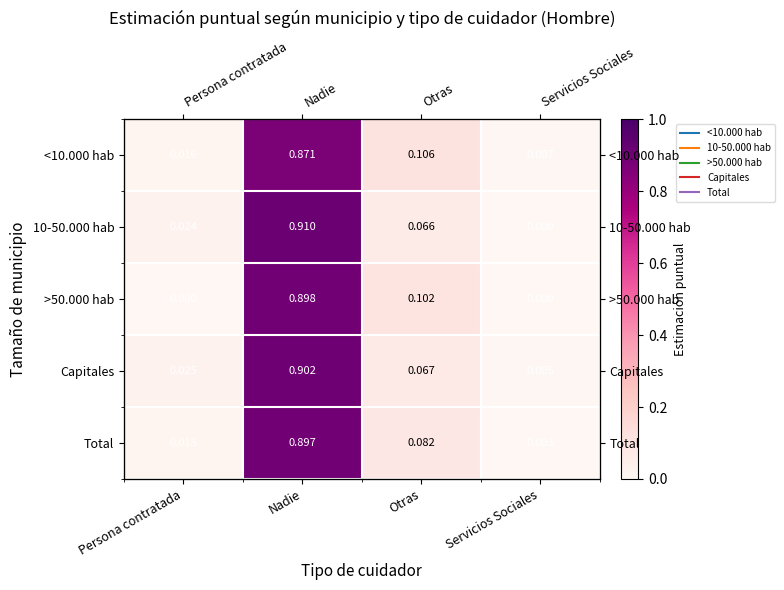

Which series has the largest total across all categories?

<10.000 hab